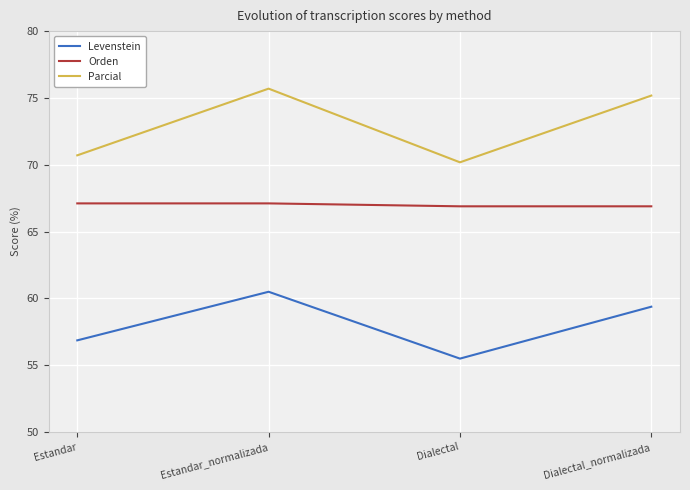

True or false: Parcial and Orden intersect in this chart.

False